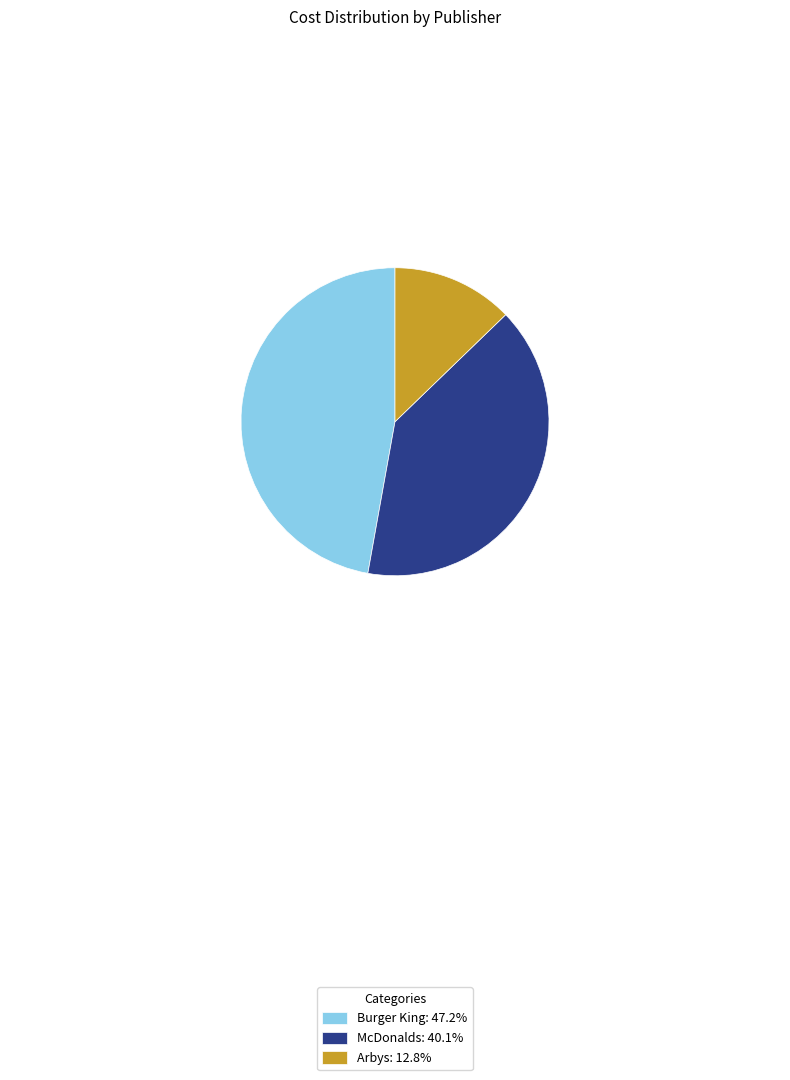

Which slice is the smallest?

Arbys